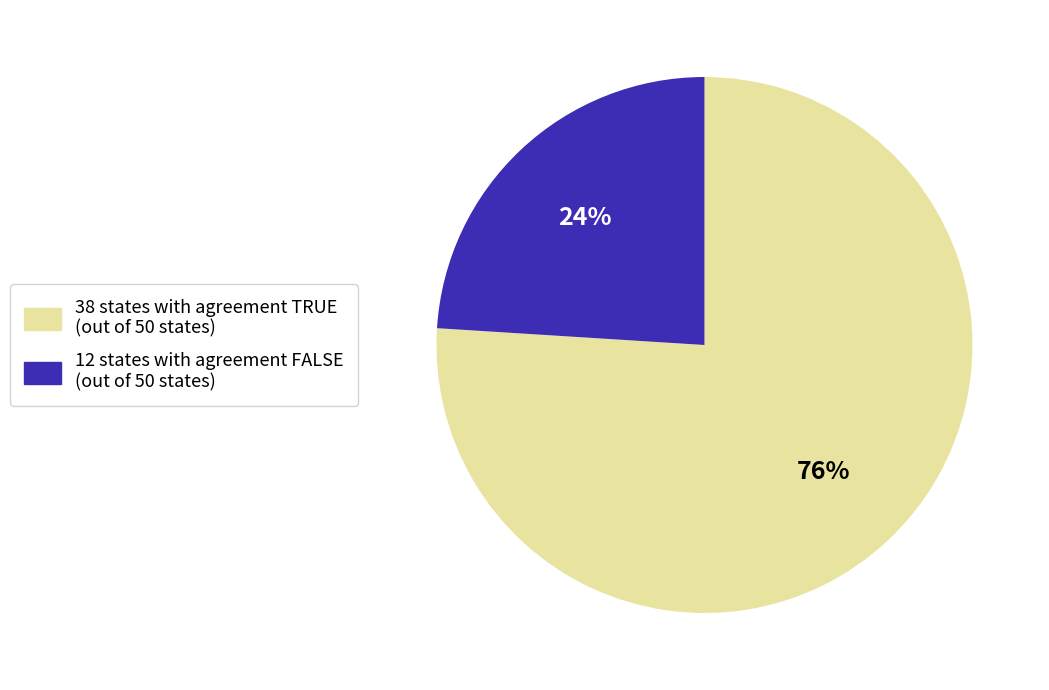

The 12 states with agreement FALSE (out of 50 states) slice represents 24% of the pie. True or false?

True